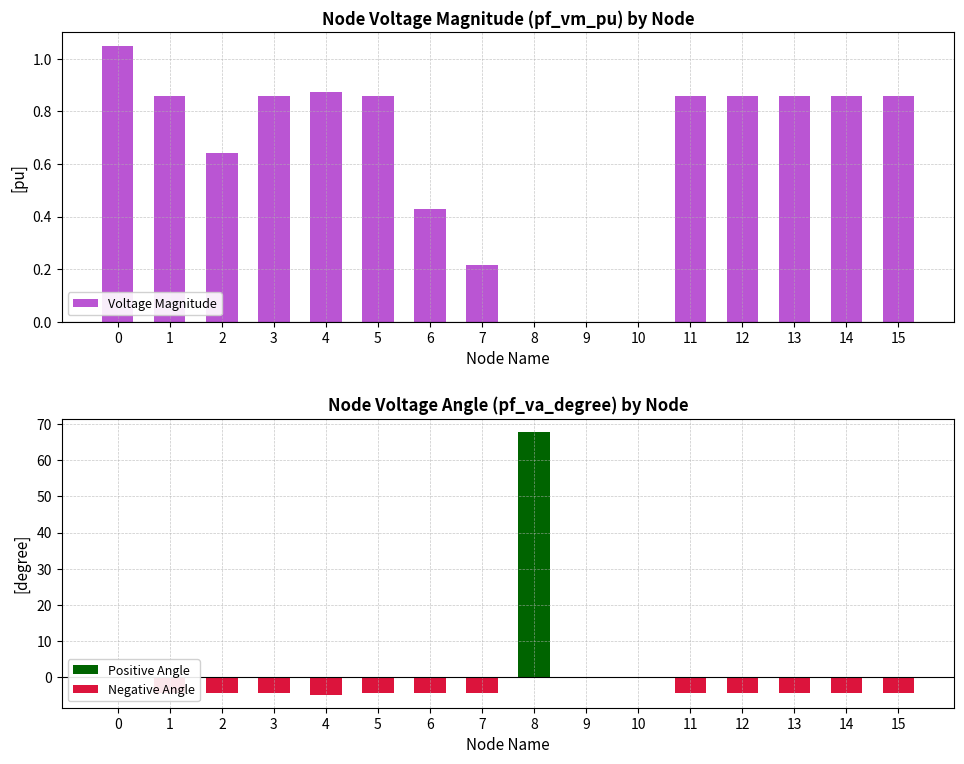

What is the difference between the highest and lowest values at 14?

5.3